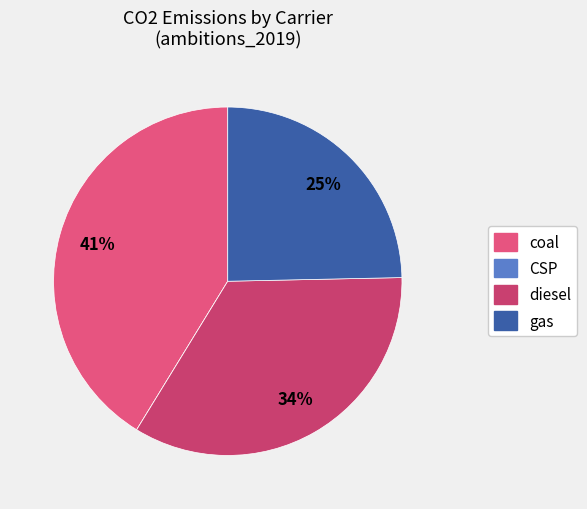

To the nearest percent, what is the difference between the largest and smallest slice percentages?

41%